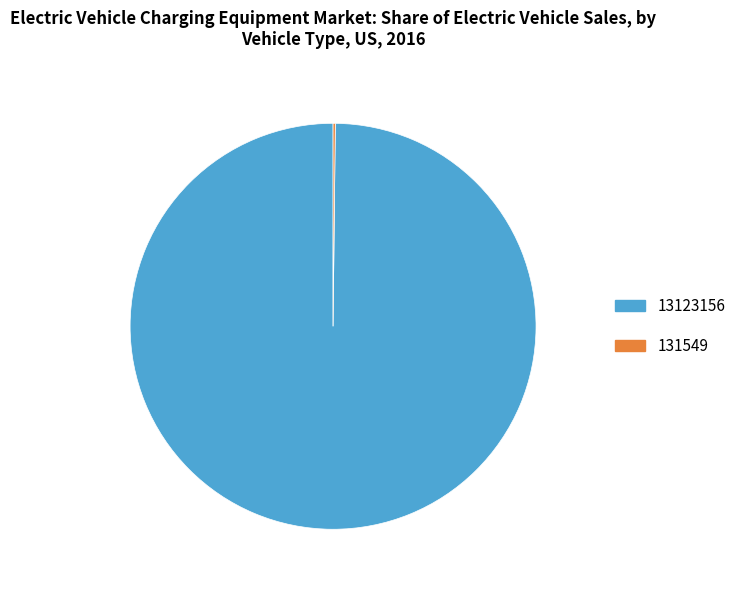

True or false: 13123156 accounts for 100% of the total.

True